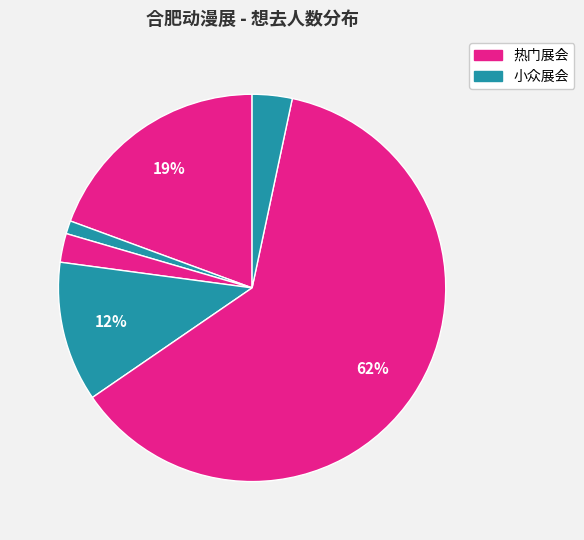

How many segments does this pie chart have?

6